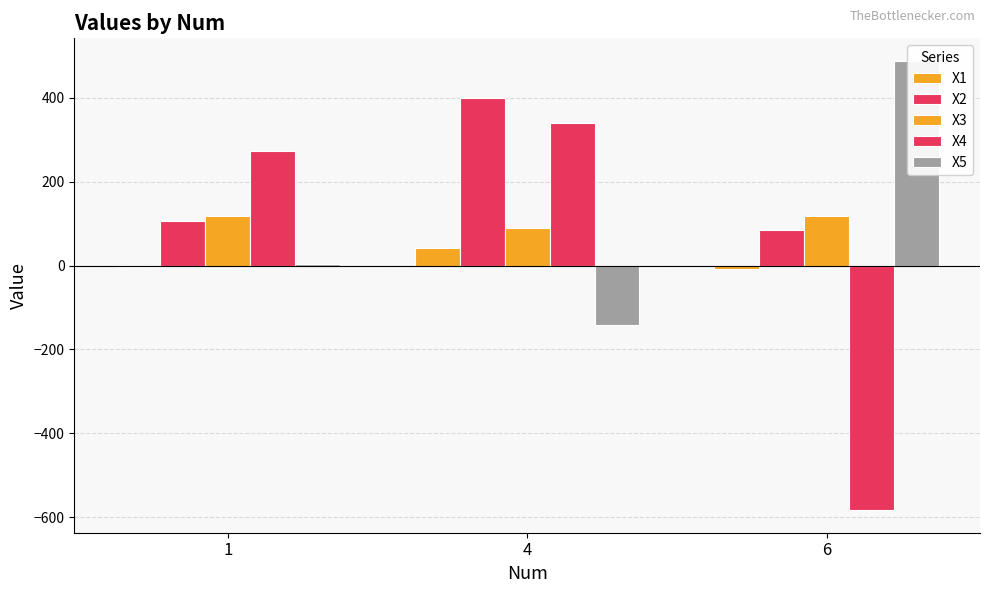

What is the value of the X1 bar at the 2nd from the left?

43.0